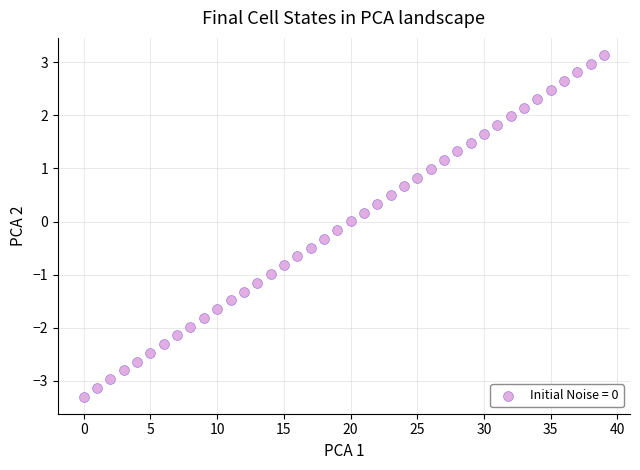

What is the range of Y values (max minus min)?

6.4